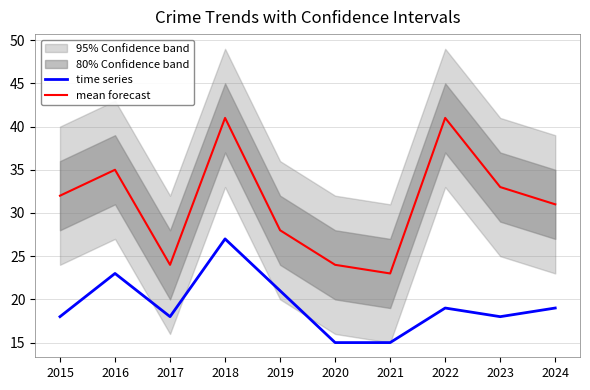

True or false: mean forecast and time series cross at least once.

False